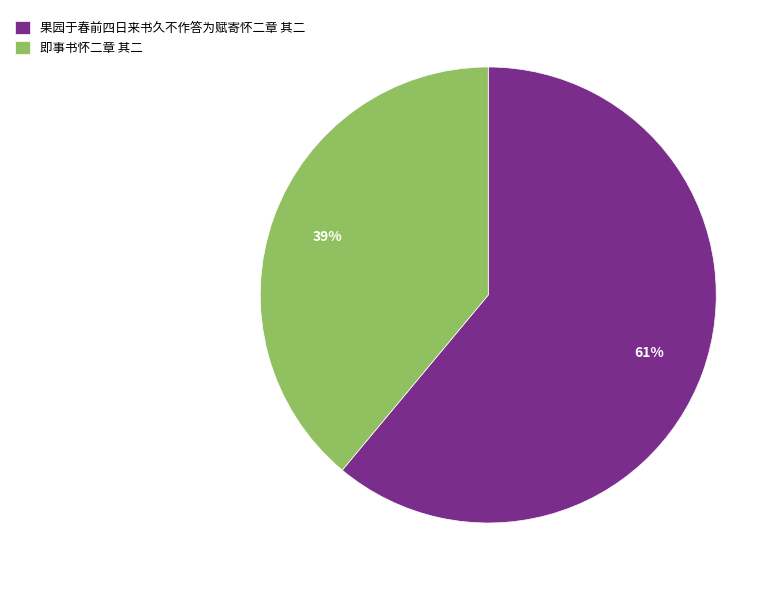

What percentage is the 即事书怀二章 其二 slice, to the nearest percent?

39%